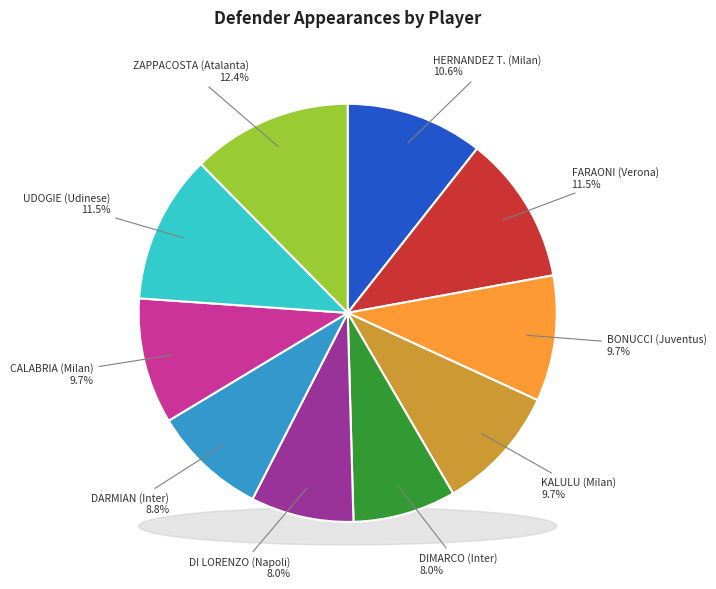

Rank the categories by value from highest to lowest.

ZAPPACOSTA (Atalanta), FARAONI (Verona), UDOGIE (Udinese), HERNANDEZ T. (Milan), BONUCCI (Juventus), KALULU (Milan), CALABRIA (Milan), DARMIAN (Inter), DIMARCO (Inter), DI LORENZO (Napoli)